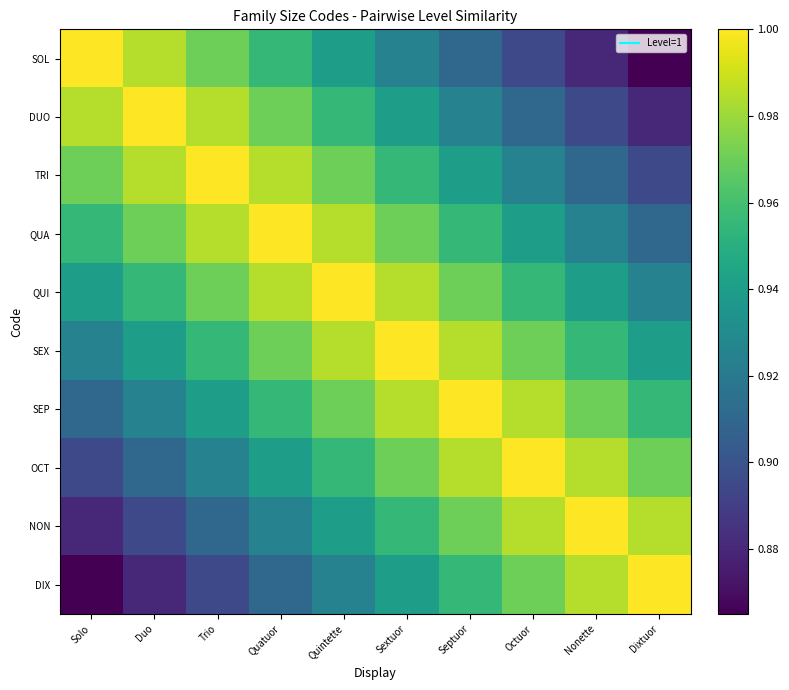

What is the difference between the highest and lowest values at Octuor?

0.1